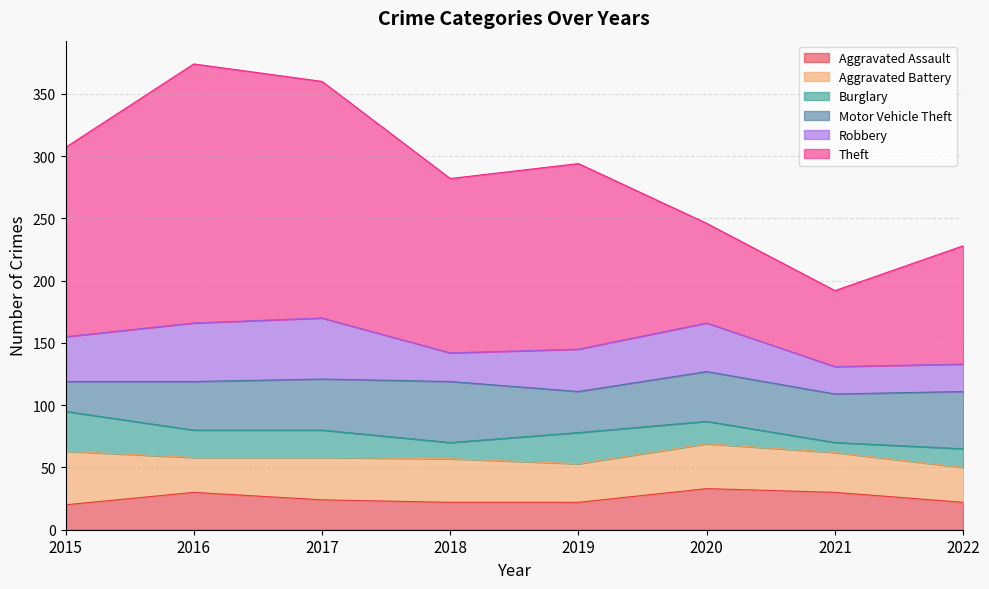

Which series has the largest total across all categories?

Theft